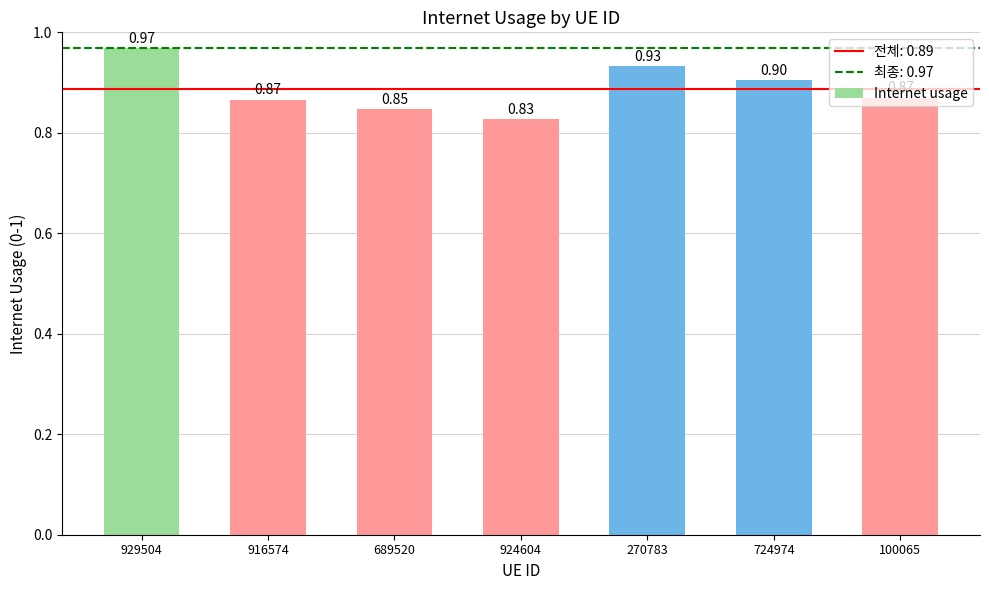

What is the change in value from 689520 to 724974?

+0.1